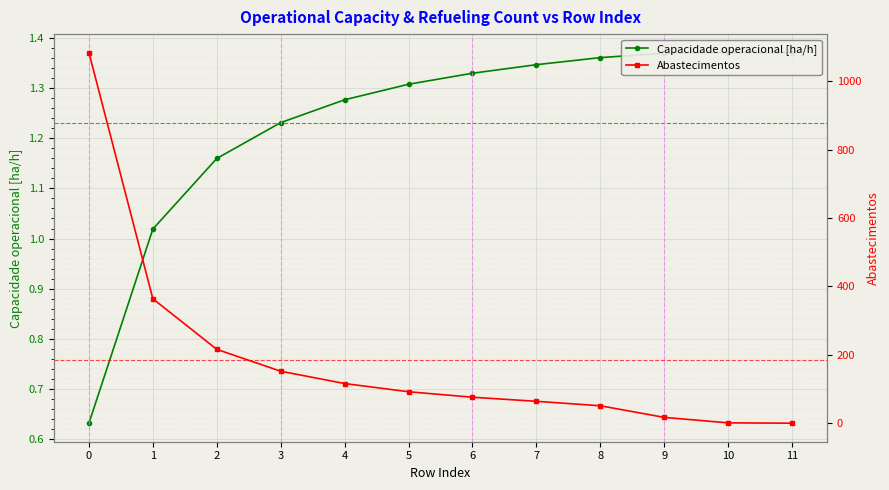

Reading left to right, what are all the values shown in this chart?

Capacidade operacional [ha/h]: 0=0.6	1=1.0	2=1.2	3=1.2	4=1.3	5=1.3	6=1.3	7=1.3	8=1.4	9=1.4	10=1.4	11=1.4
Abastecimentos: 0=1084.0	1=364.0	2=216.0	3=152.0	4=116.0	5=92.0	6=76.0	7=64.0	8=51.0	9=17.0	10=1.0	11=0.0